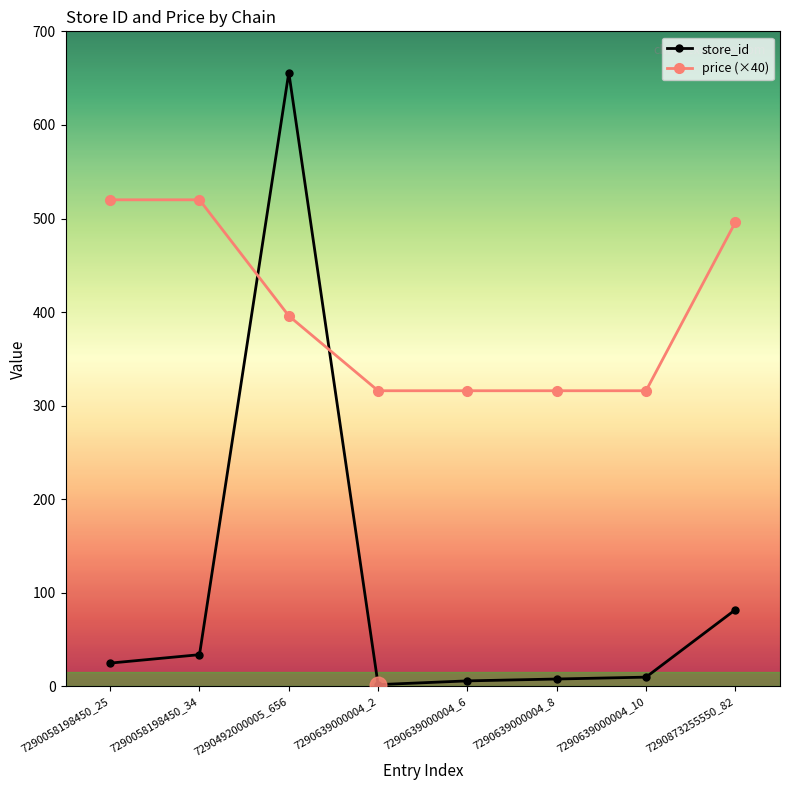

How many values in the price (×40) series are below 396?

4